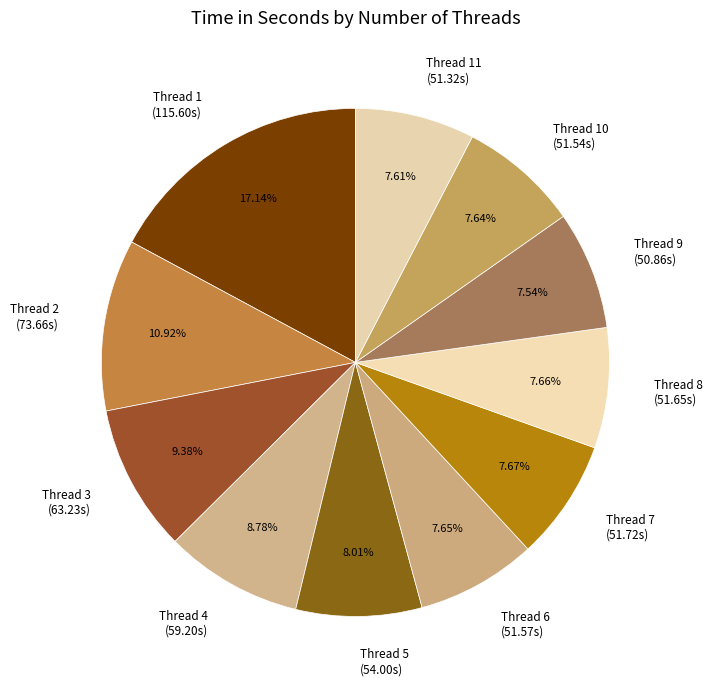

Is the sum of Thread 3 (63.23s) and Thread 5 (54.00s) greater than half?

No